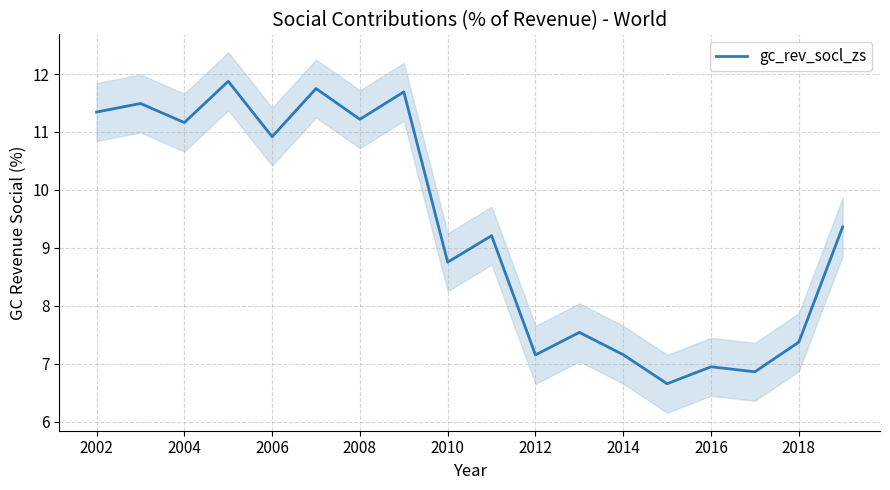

Is it true that gc_rev_socl_zs equals 7.4 at 2018?

True